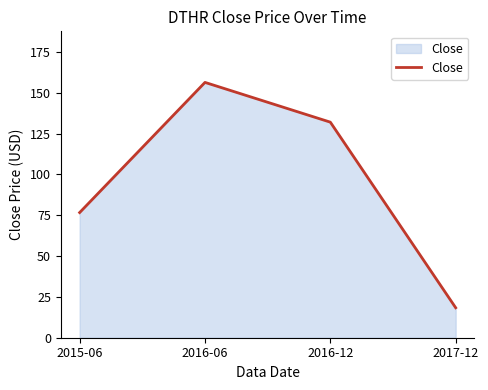

At which category does the chart reach its peak across all series?

2016-06